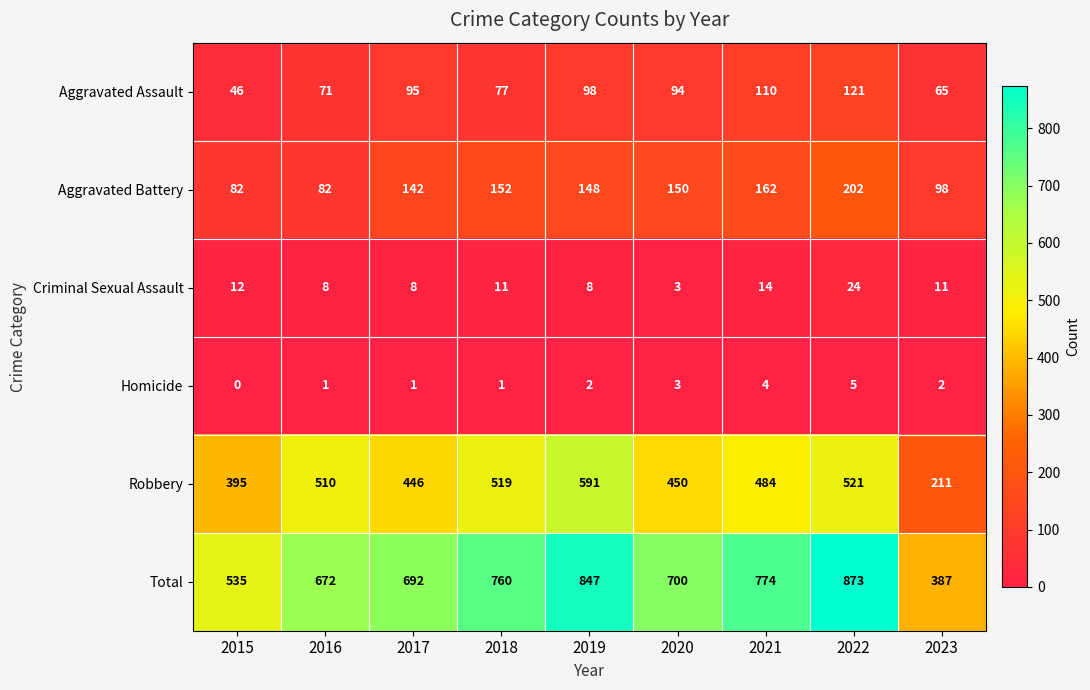

At which category does the chart reach its minimum across all series?

2015